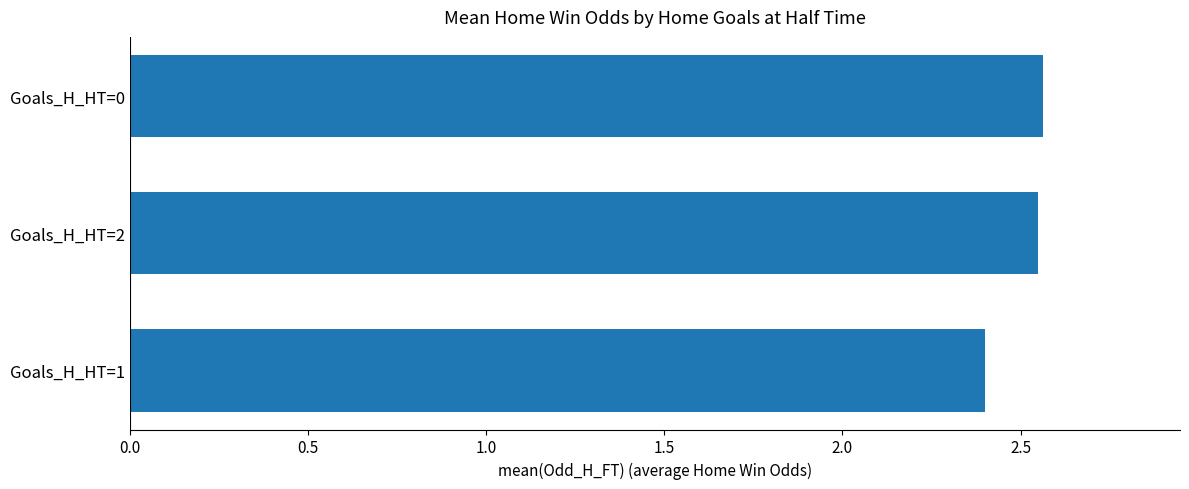

Where is the data nearest to the value 2?

Goals_H_HT=1